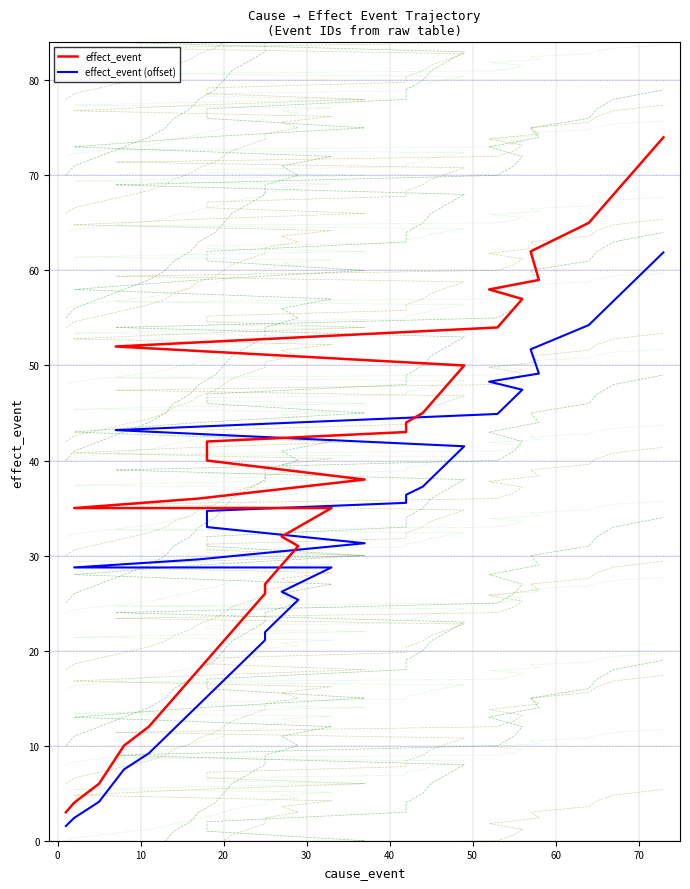

True or false: effect_event has more than 2 points higher than both neighbors.

False